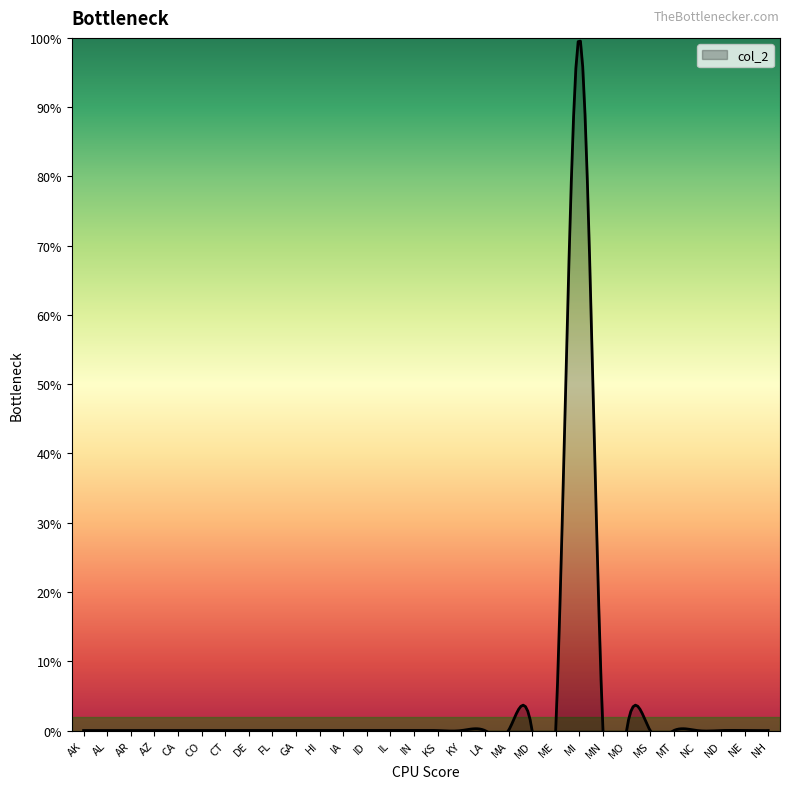

Which category has the lowest value across all series?

AK